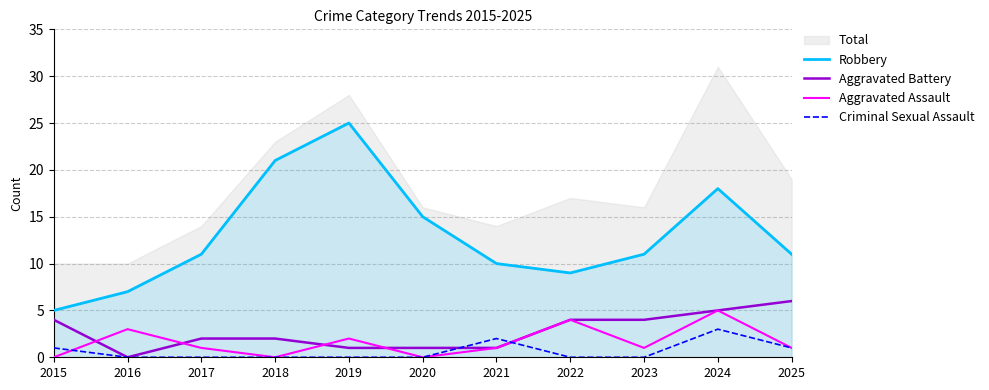

Reading left to right, list all the values displayed in this chart.

Robbery: 5	7	11	21	25	15	10	9	11	18	11
Aggravated Battery: 4	0	2	2	1	1	1	4	4	5	6
Aggravated Assault: 0	3	1	0	2	0	1	4	1	5	1
Criminal Sexual Assault: 1	0	0	0	0	0	2	0	0	3	1